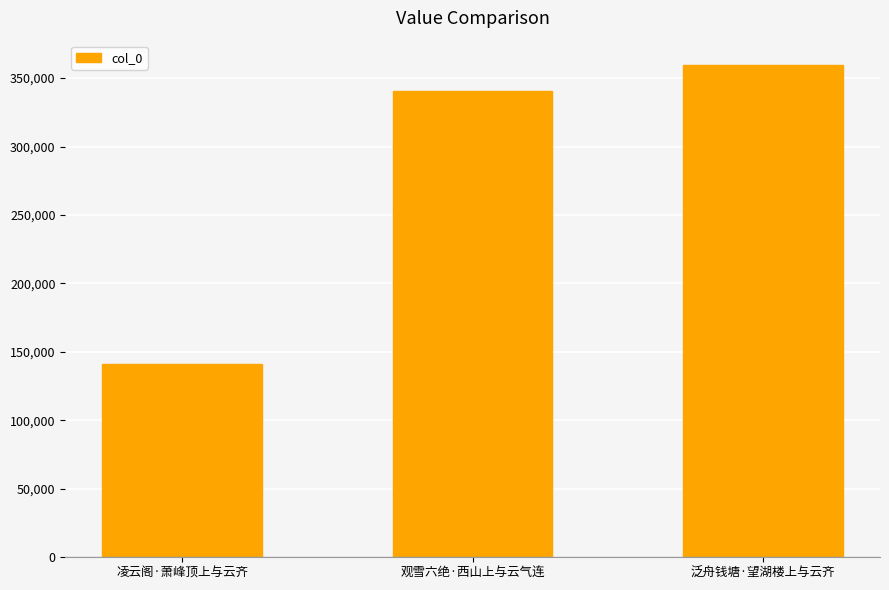

How many data points are less than 340832?

1